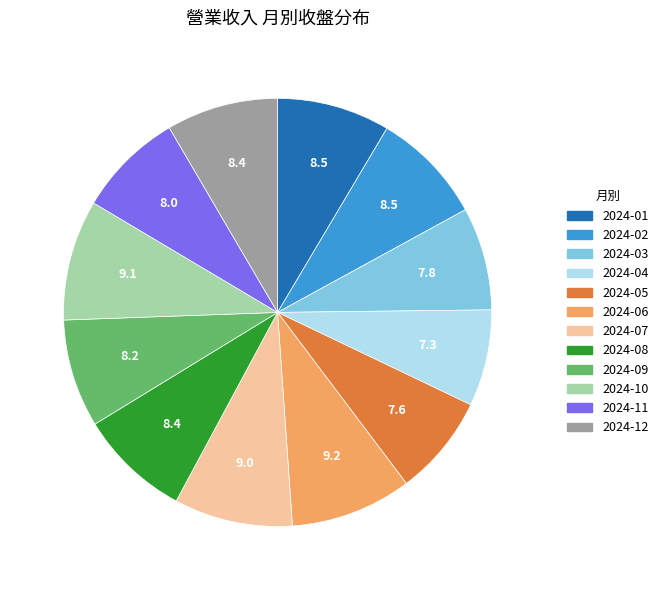

Does any single category account for the majority?

No